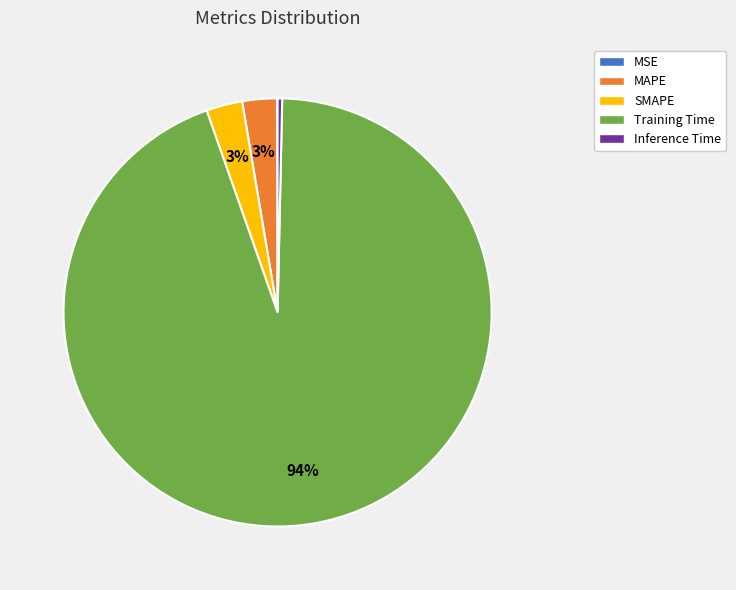

The Inference Time slice represents 0% of the pie. True or false?

True